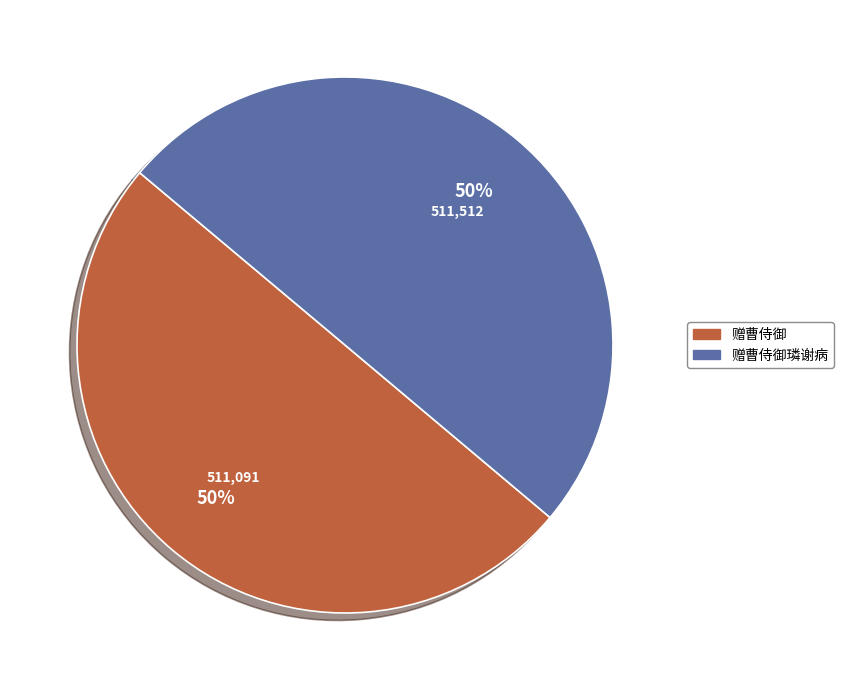

To the nearest percent, what is the average slice percentage?

50%